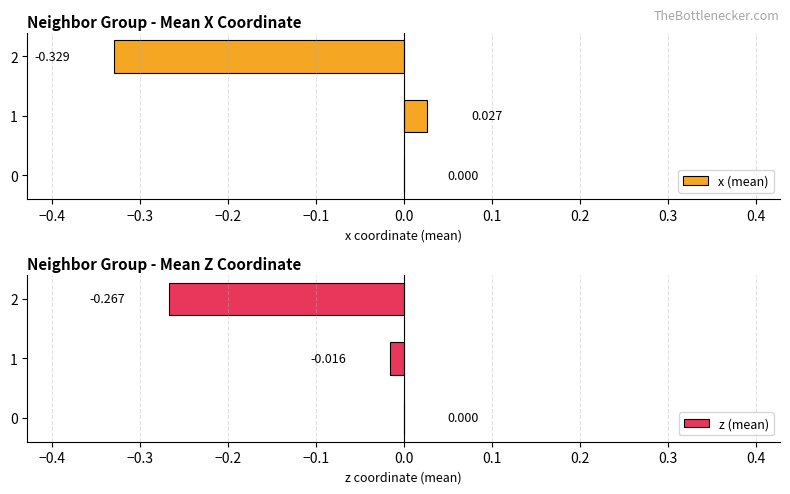

Count the number of data series in this chart.

2